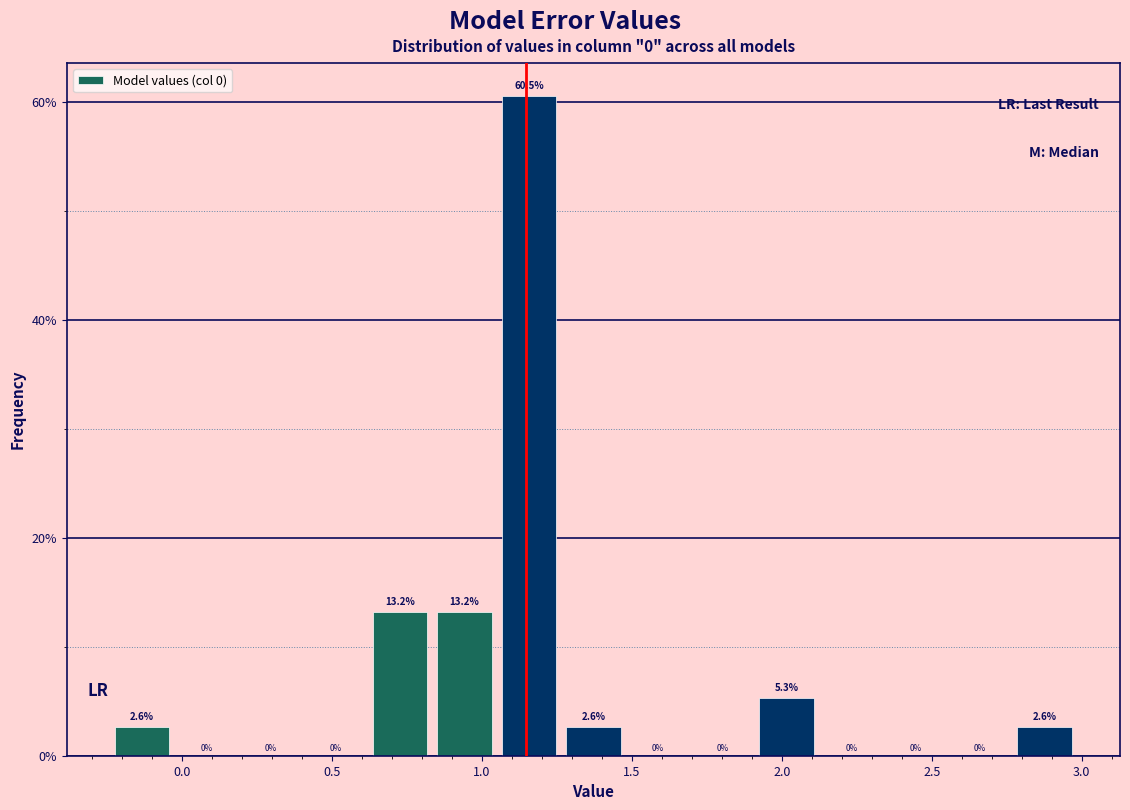

Reading left to right, transcribe this chart: for each bar, give the range it covers on the x-axis and its height. The bar edges are not printed on the chart, so give them approximately, as read against the axis.

-0.20 to 0.00: 2.6
0.00 to 0.20: 0.0
0.20 to 0.40: 0.0
0.40 to 0.65: 0.0
0.65 to 0.85: 13.2
0.85 to 1.05: 13.2
1.05 to 1.30: 60.5
1.30 to 1.50: 2.6
1.50 to 1.70: 0.0
1.70 to 1.95: 0.0
1.95 to 2.15: 5.3
2.15 to 2.35: 0.0
2.35 to 2.55: 0.0
2.55 to 2.80: 0.0
2.80 to 3.00: 2.6